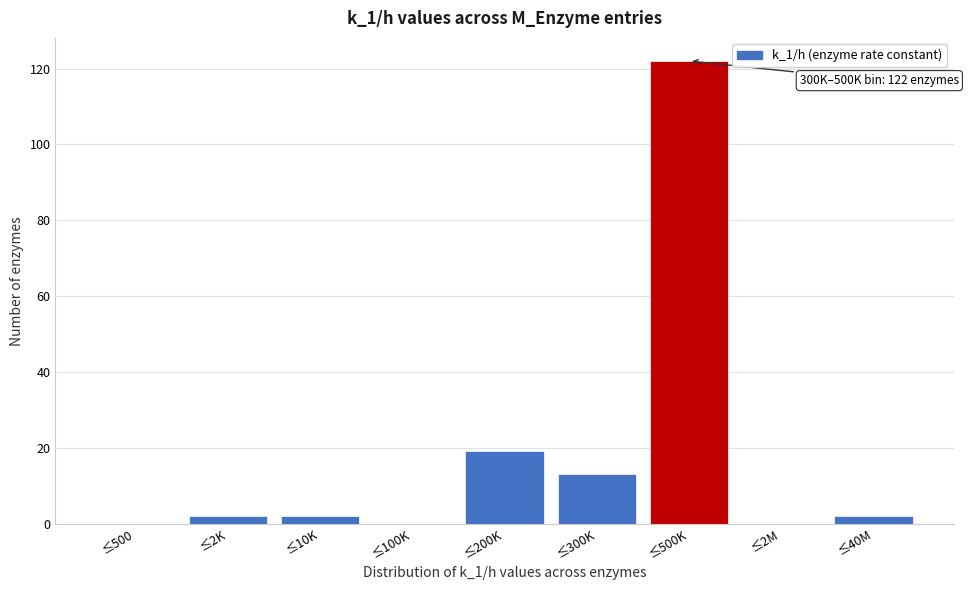

Reading left to right, what are all the values shown in this chart?

≤500=0	≤2K=2	≤10K=2	≤100K=0	≤200K=19	≤300K=13	≤500K=122	≤2M=0	≤40M=2